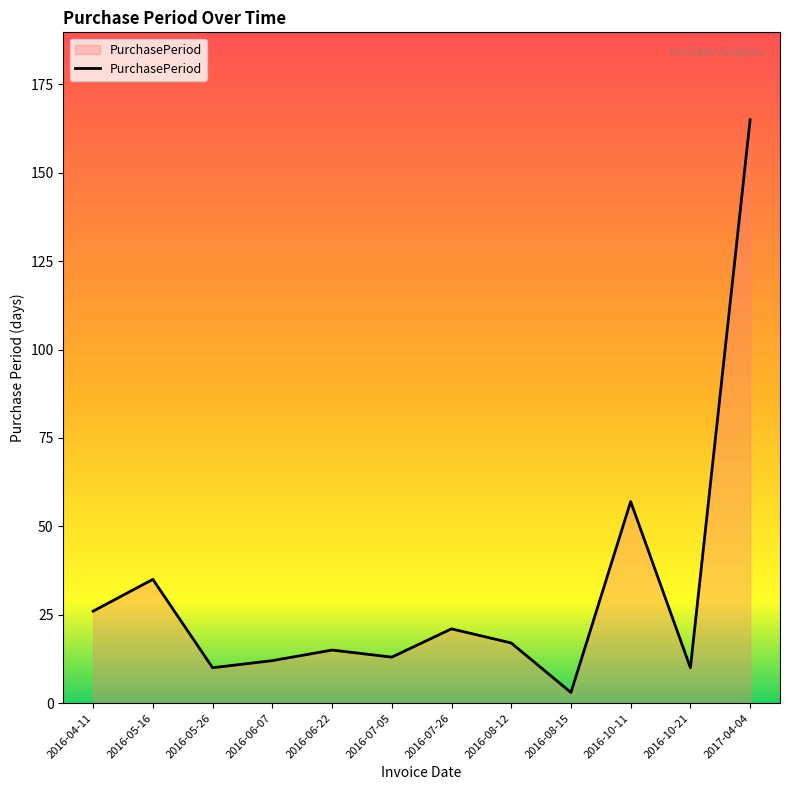

What position from the left is 2016-10-11?

10